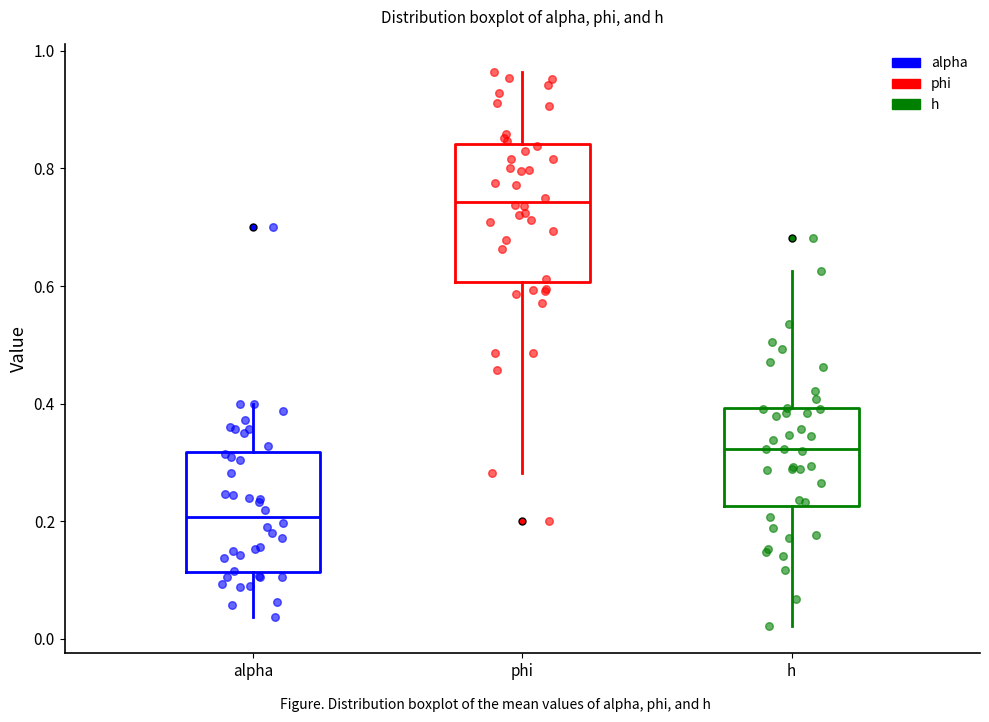

Reading left to right, read every box against the y-axis: the position of its median line, the range the box covers, and the ends of its whiskers. The values are not printed on the chart, so give them approximately, as read against the axis.

alpha: median 0.20, box 0.12 to 0.32, whiskers 0.04 to 0.40
phi: median 0.74, box 0.60 to 0.84, whiskers 0.28 to 0.96
h: median 0.32, box 0.22 to 0.40, whiskers 0.02 to 0.62